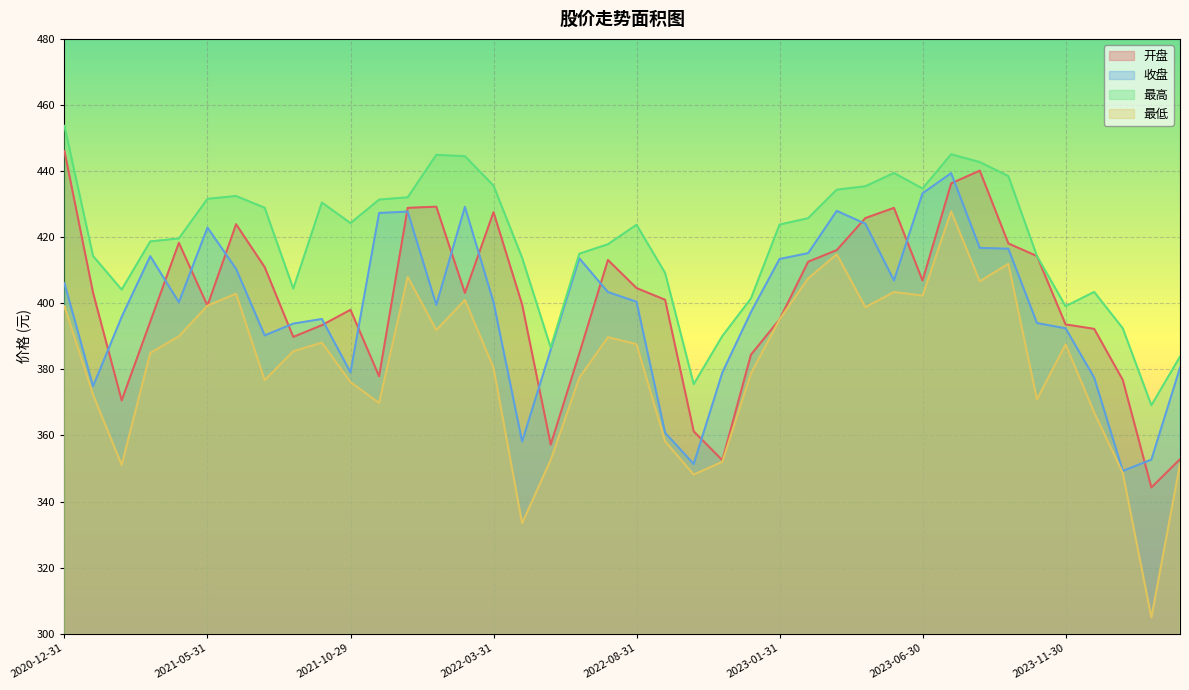

What is the maximum value shown in the chart?

453.7